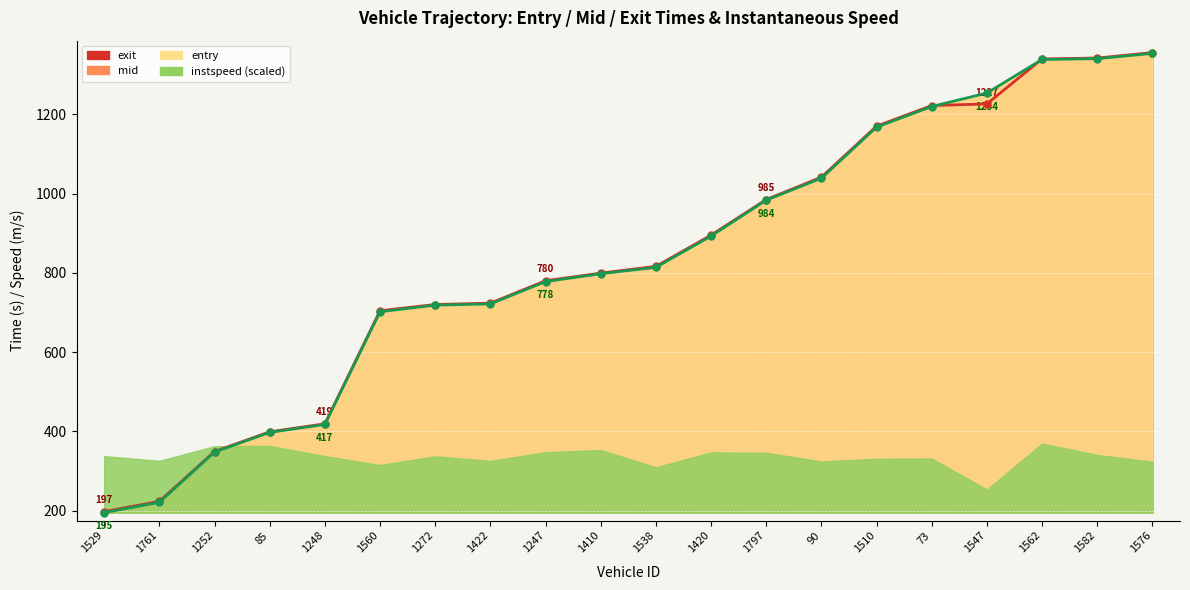

What is the value of the entry point at the 3rd from the left?

347.8